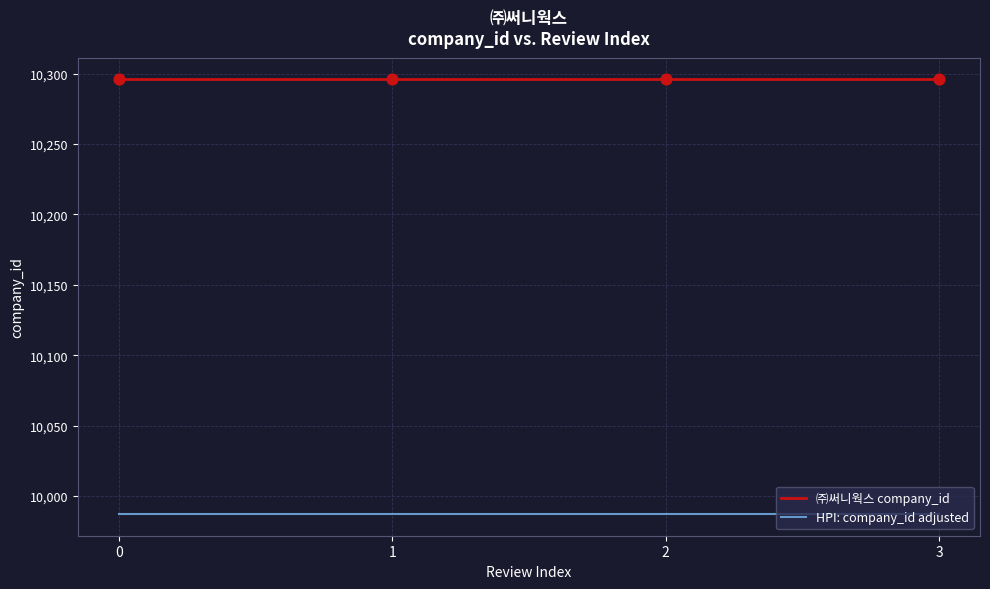

Which series has the largest total across all categories?

㈜써니웍스 company_id